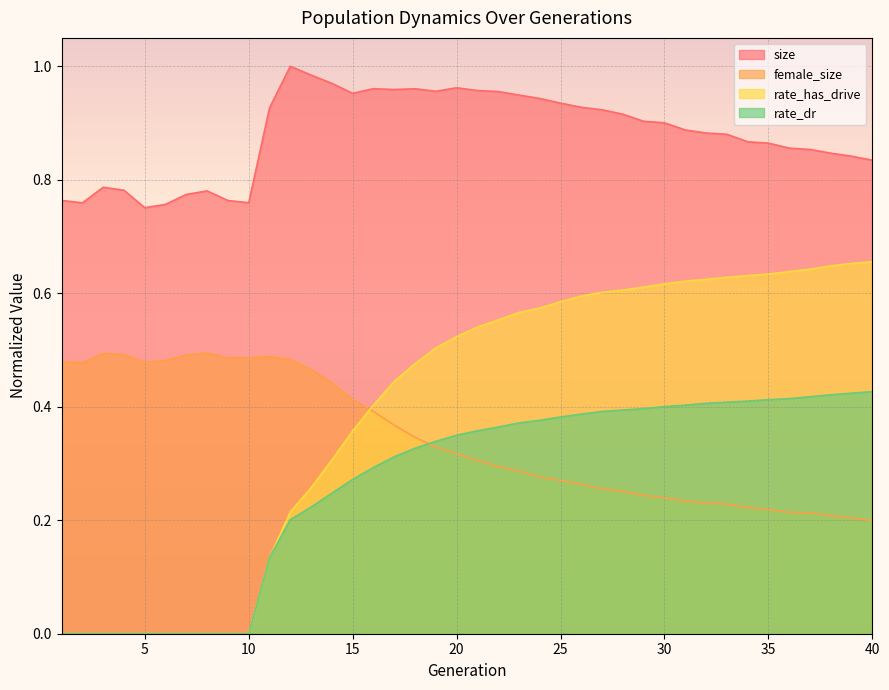

At which label is female_size closest to 0?

40